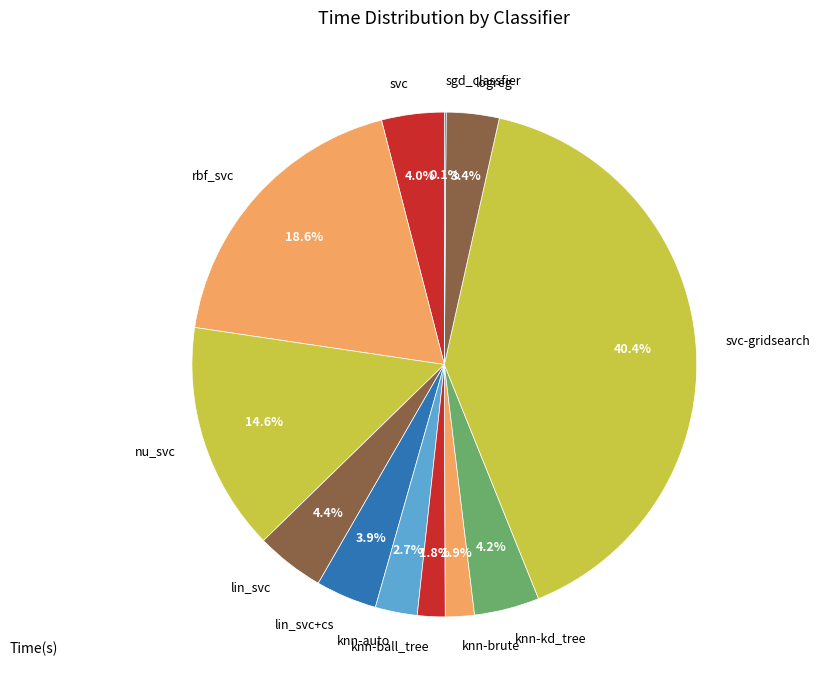

To the nearest percent, what is the average slice percentage?

8%